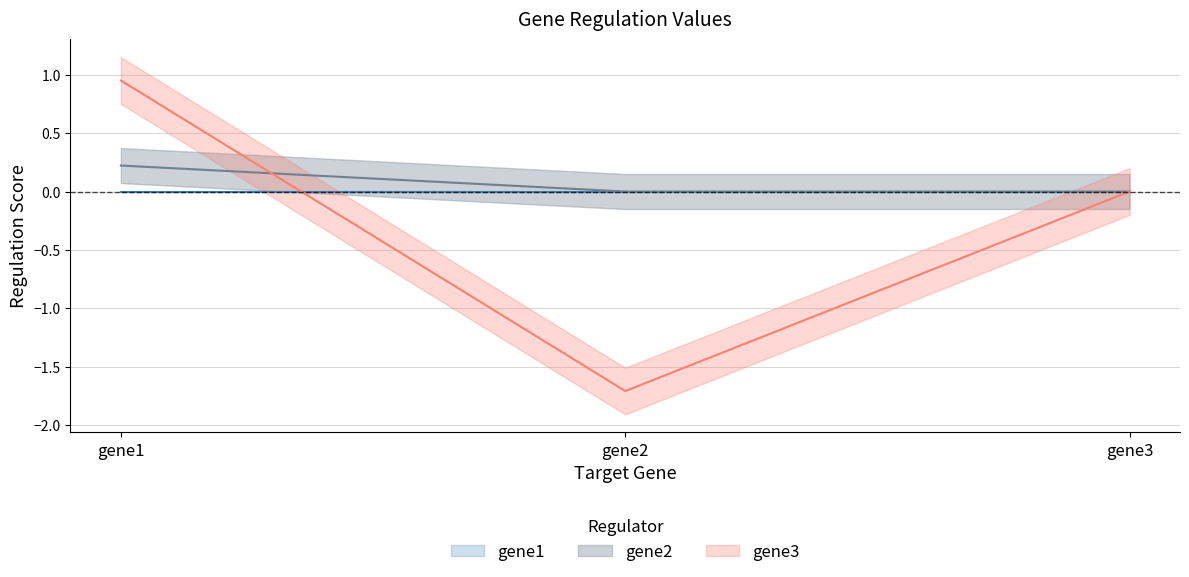

What is the difference between the gene2 values at gene2 and gene1?

0.2